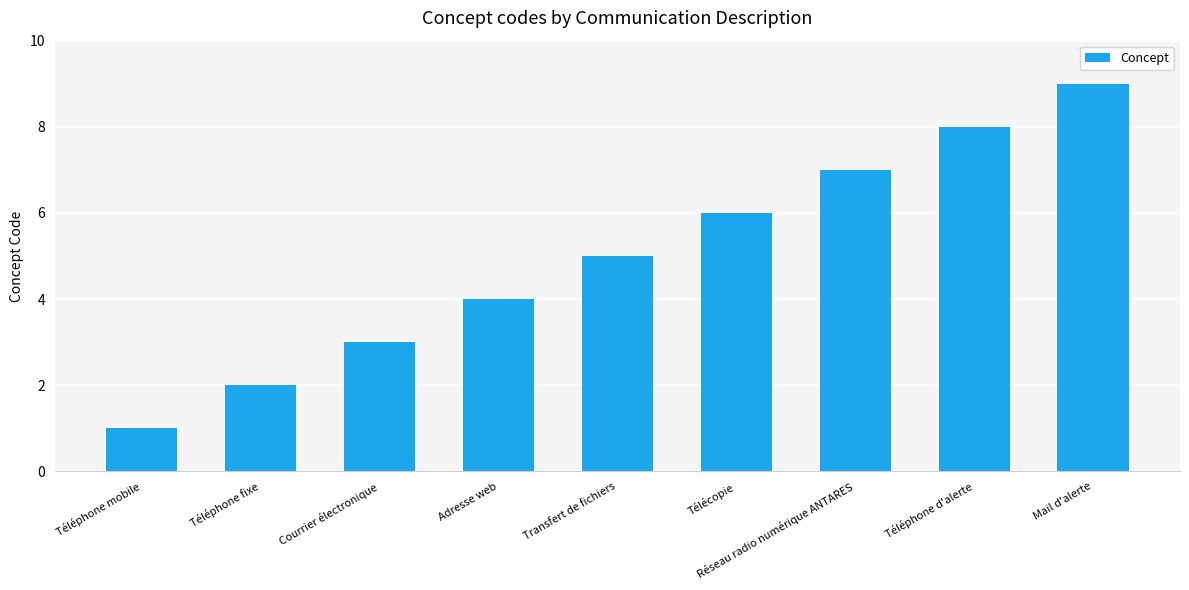

What is the ratio of the value at Télécopie to the value at Mail d'alerte?

0.7